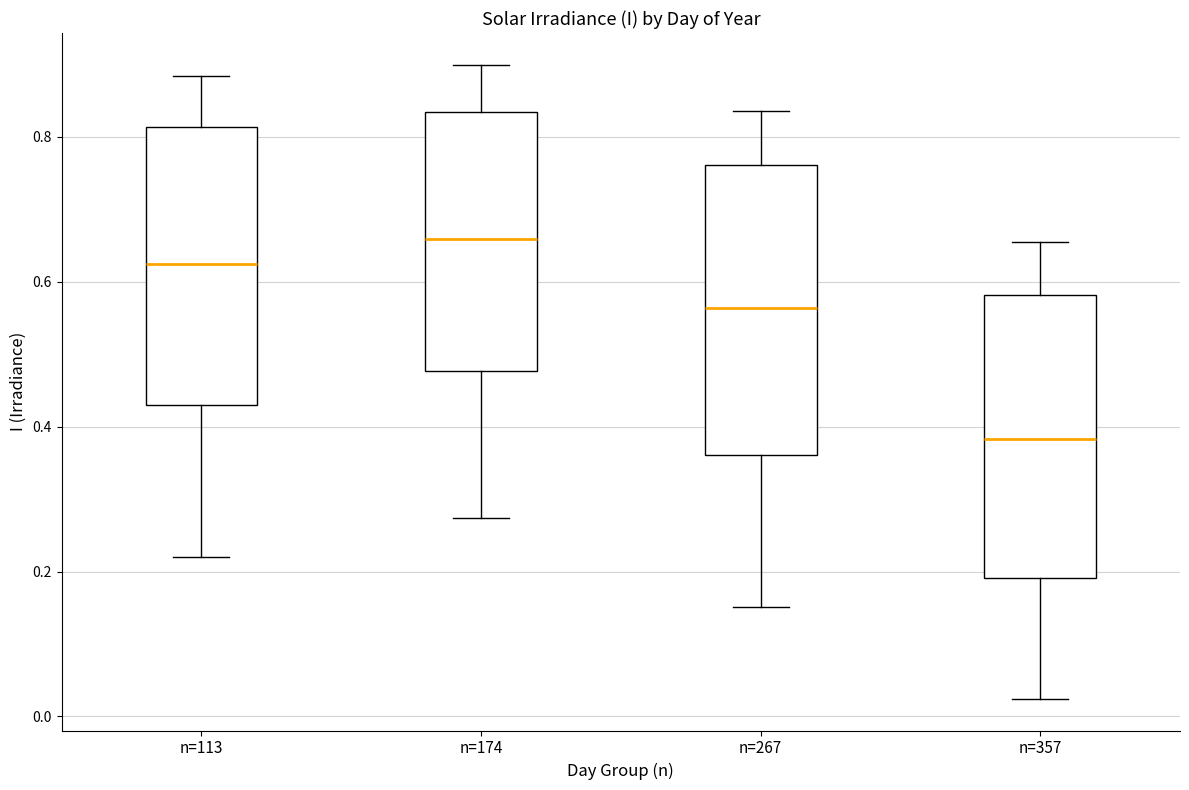

Reading left to right, read every box against the y-axis: the position of its median line, the range the box covers, and the ends of its whiskers. The values are not printed on the chart, so give them approximately, as read against the axis.

n=113: median 0.62, box 0.44 to 0.82, whiskers 0.22 to 0.88
n=174: median 0.66, box 0.48 to 0.84, whiskers 0.28 to 0.90
n=267: median 0.56, box 0.36 to 0.76, whiskers 0.16 to 0.84
n=357: median 0.38, box 0.20 to 0.58, whiskers 0.02 to 0.66